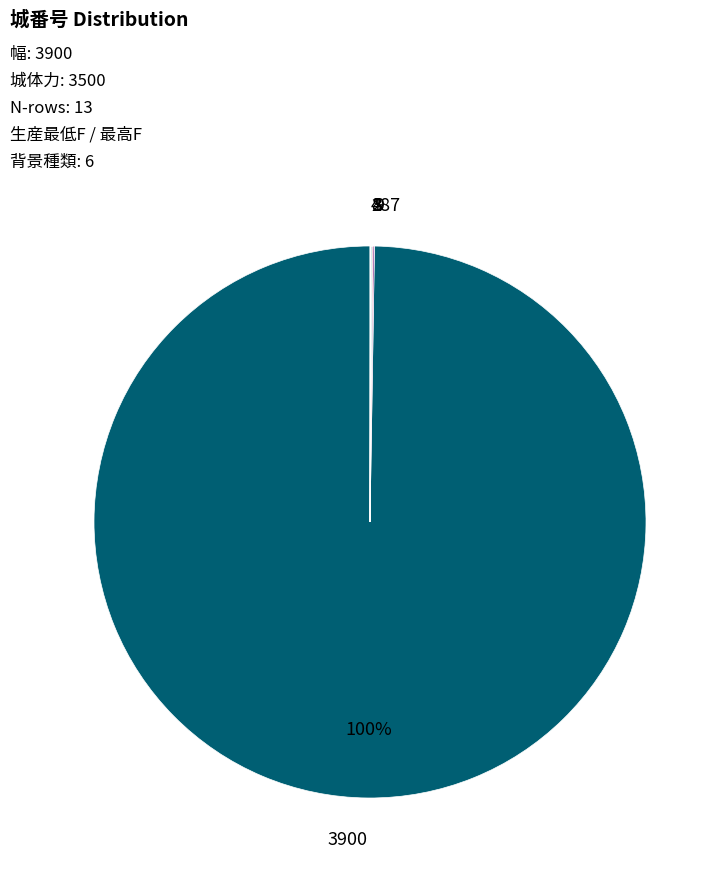

To the nearest percent, what portion does 3900 represent?

100%